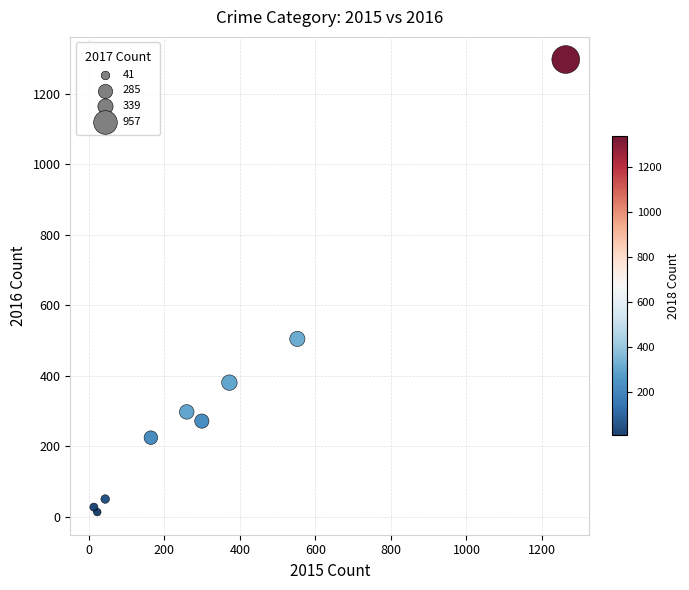

What Y value in the scatter plot is closest to 655?

505